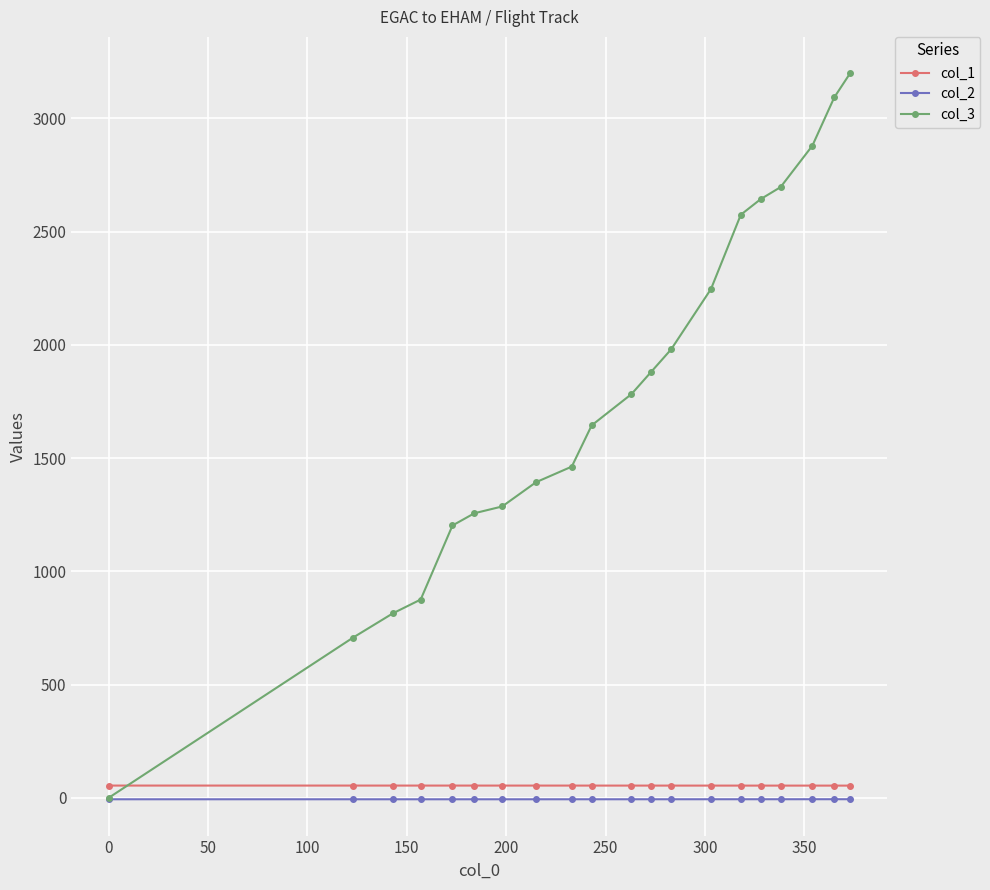

What is the value of the col_3 point at the 5th from the left?

1203.0